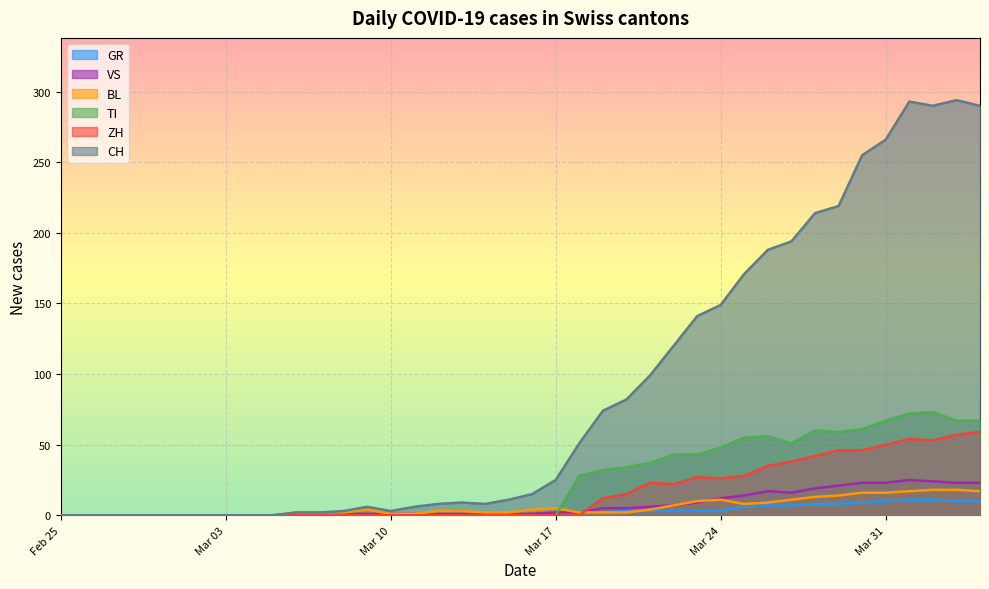

Which series has the largest total across all categories?

CH